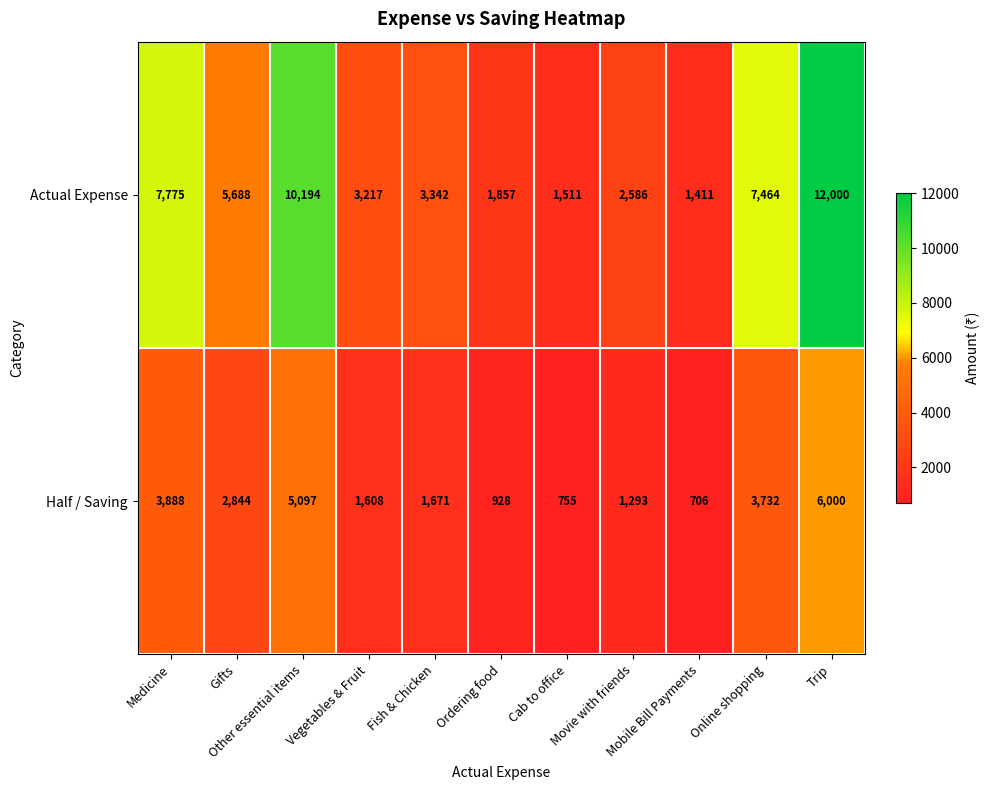

At how many categories does at least one series exceed 9000?

2